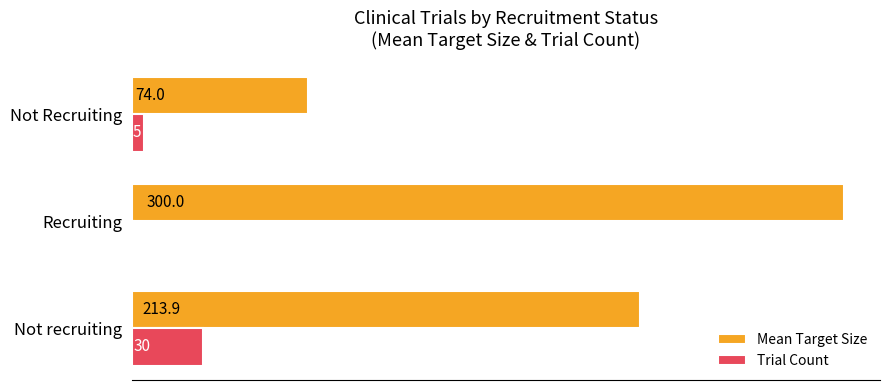

At how many categories does at least one series exceed 7?

3